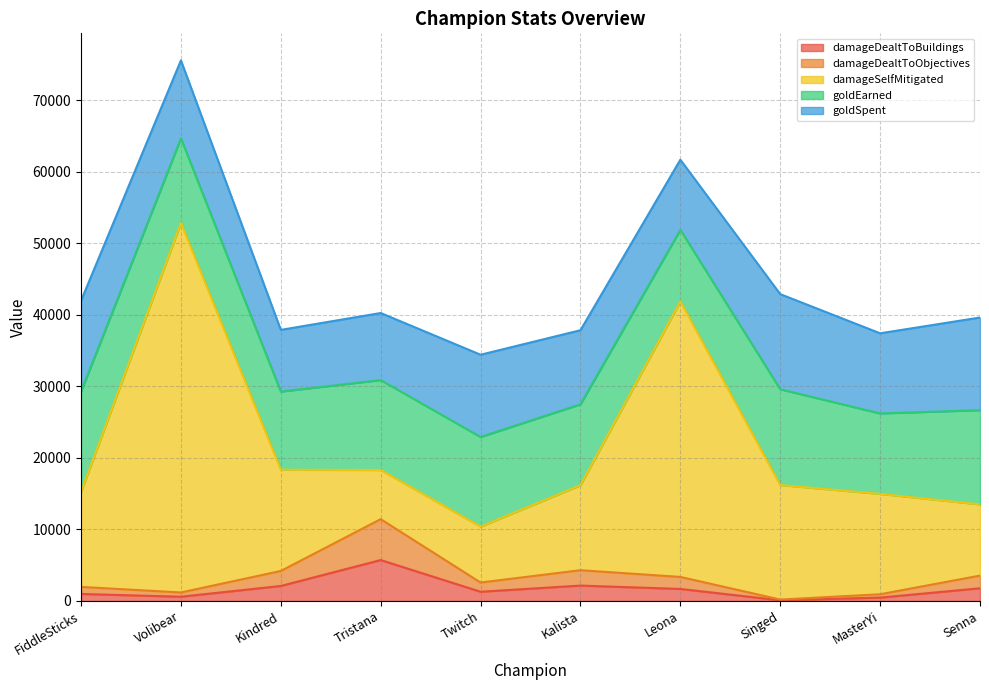

Is the value of damageDealtToObjectives at Tristana greater than the value of damageSelfMitigated at Senna?

No